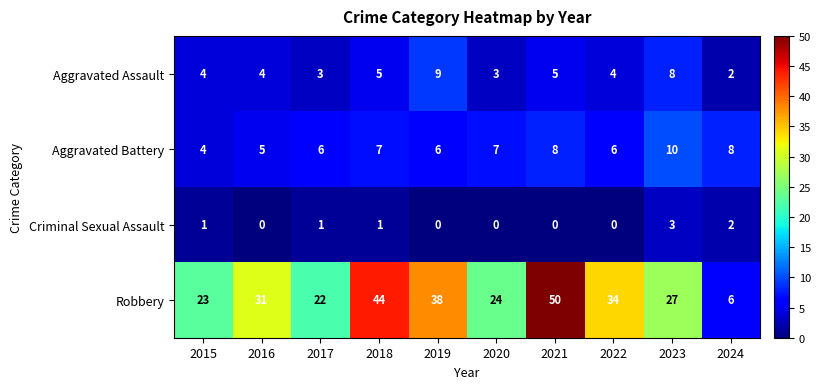

How many series are shown in this chart?

4